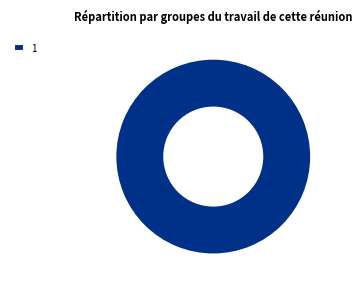

Is it true that 1 is 87% of the pie?

False